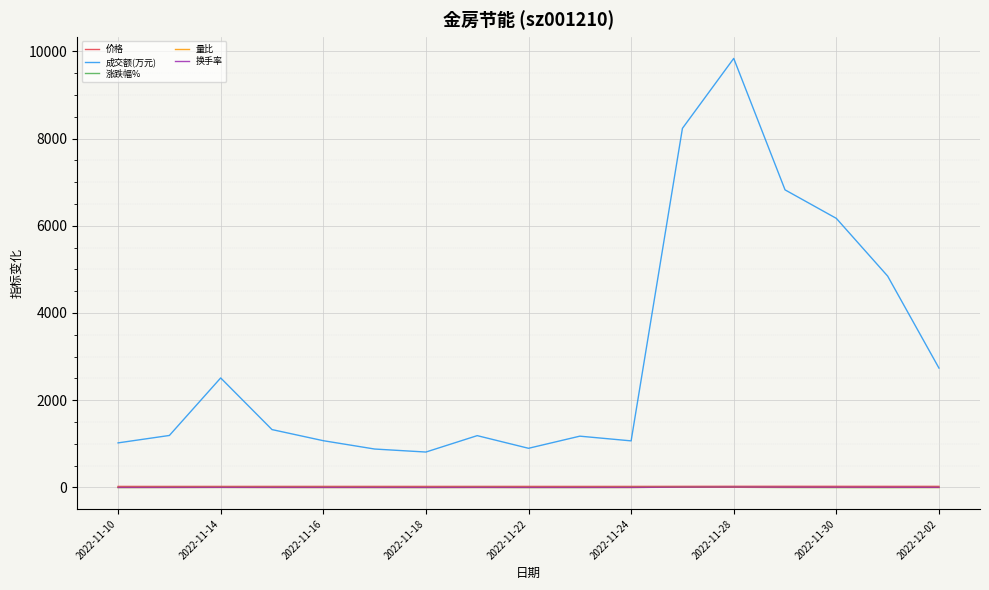

What is the maximum value shown in the chart?

9837.0